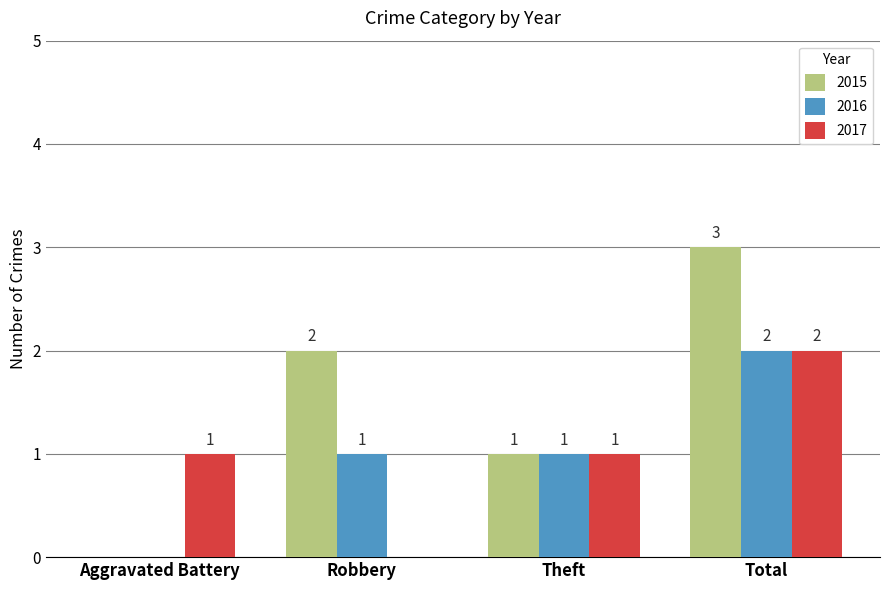

Reading left to right, transcribe all the data shown in this chart.

2015: Aggravated Battery=0	Robbery=2	Theft=1	Total=3
2016: Aggravated Battery=0	Robbery=1	Theft=1	Total=2
2017: Aggravated Battery=1	Robbery=0	Theft=1	Total=2